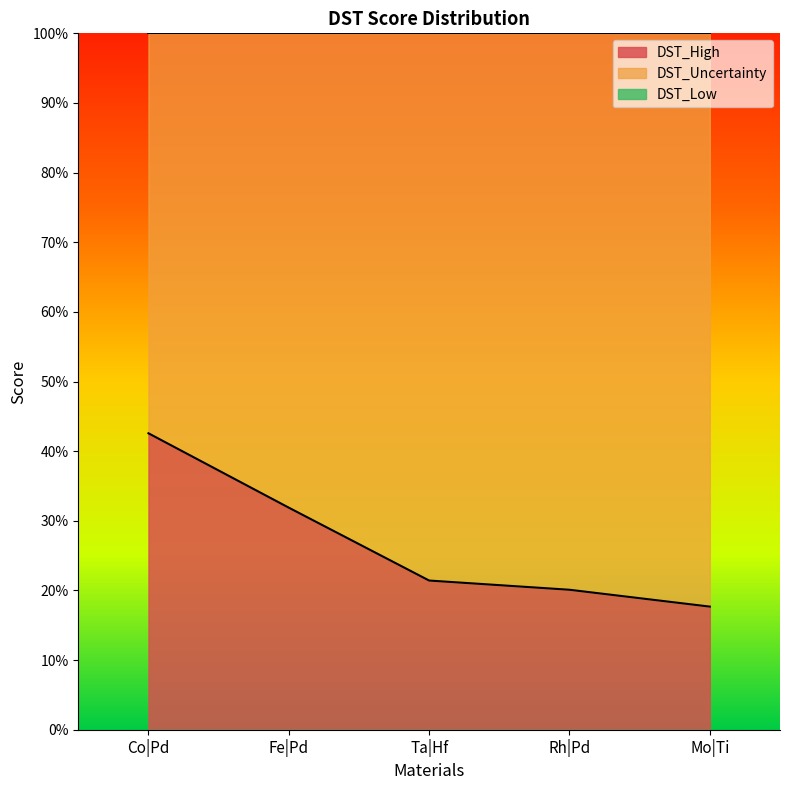

How many lines are shown in the chart?

3